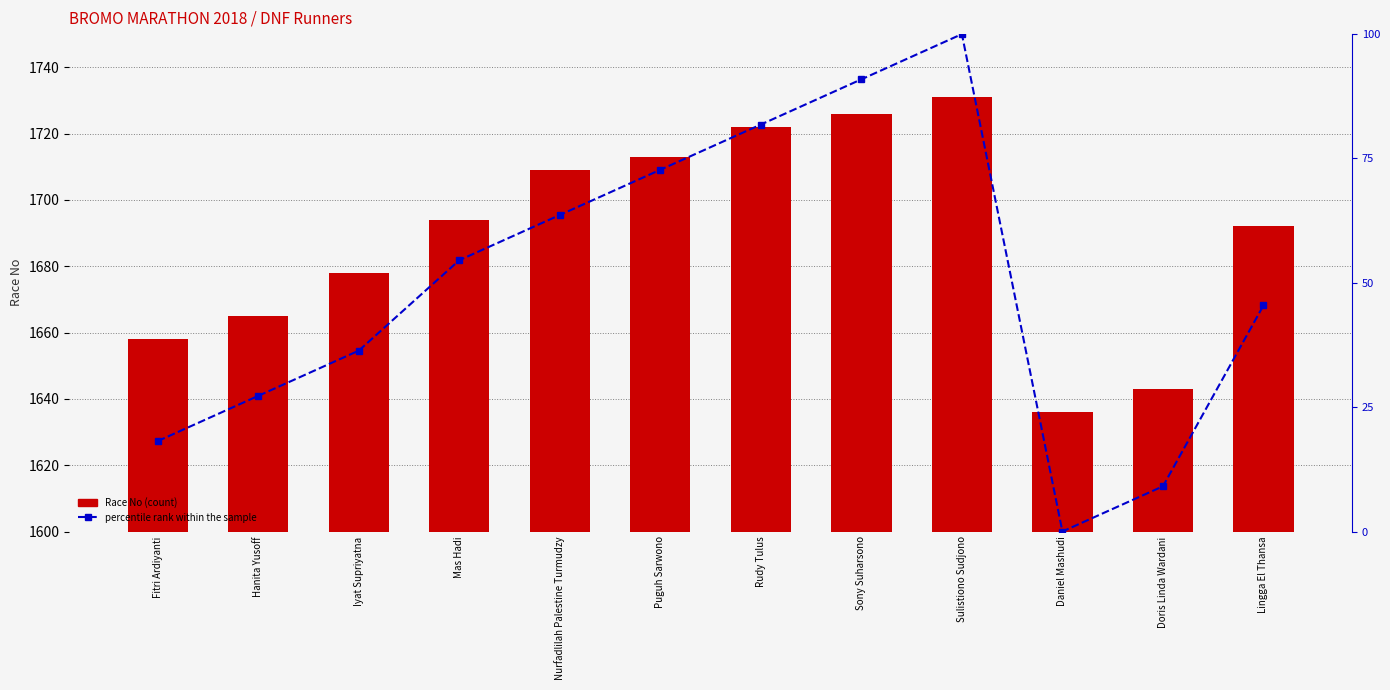

What is the difference between the Race No values at Iyat Supriyatna and Hanita Yusoff?

13.0